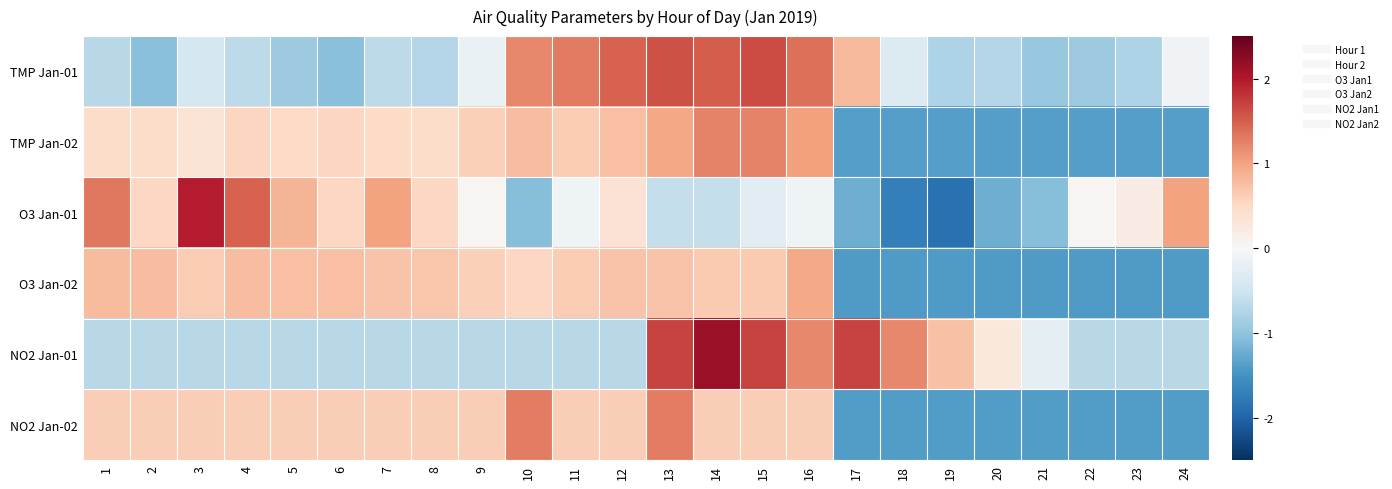

Which category has the lowest value across all series?

19